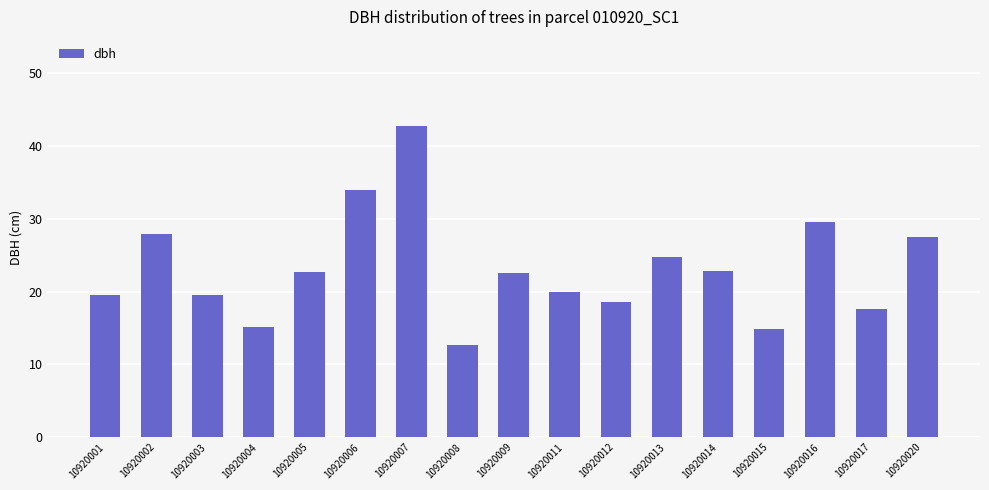

Which has a higher value, 10920001 or 10920007?

10920007